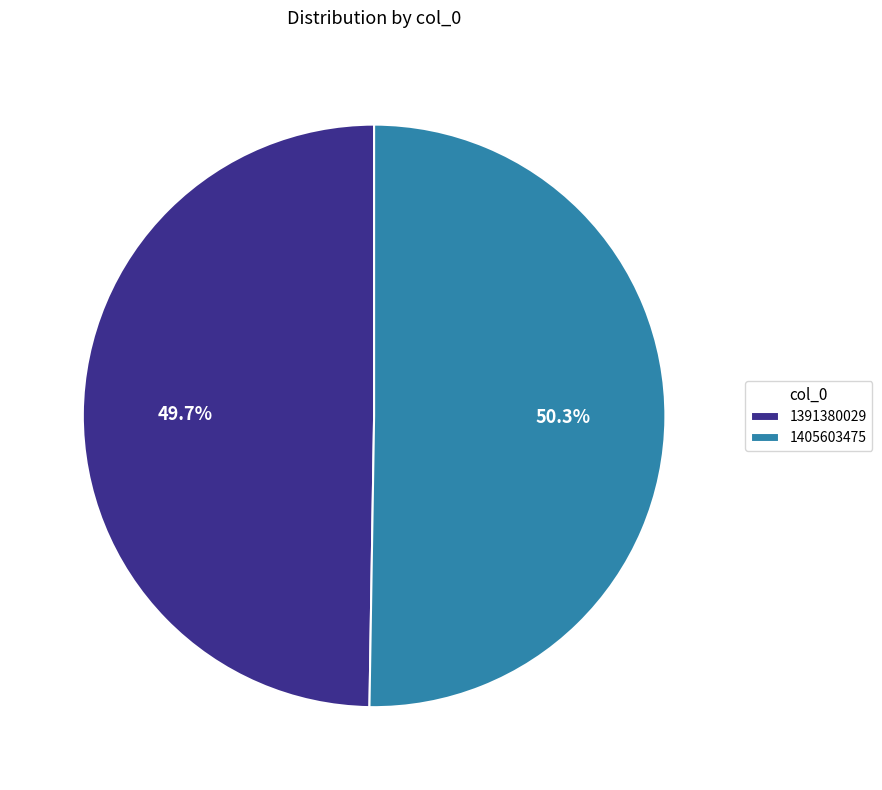

To the nearest percent, what percentage of the pie is 1391380029?

50%